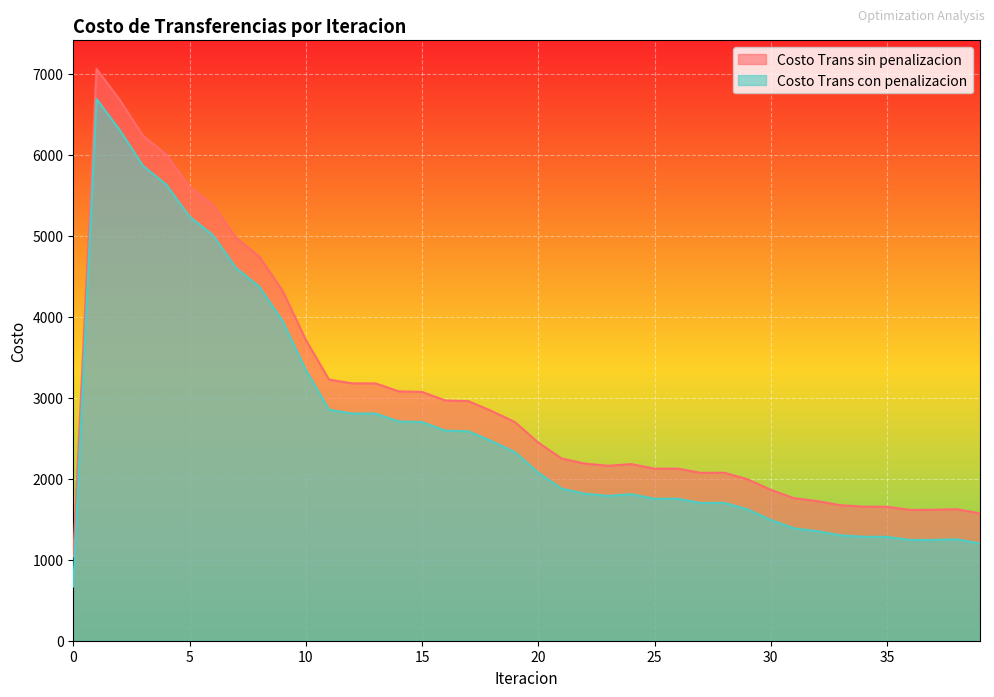

True or false: Costo Trans con penalizacion and Costo Trans sin penalizacion intersect in this chart.

False